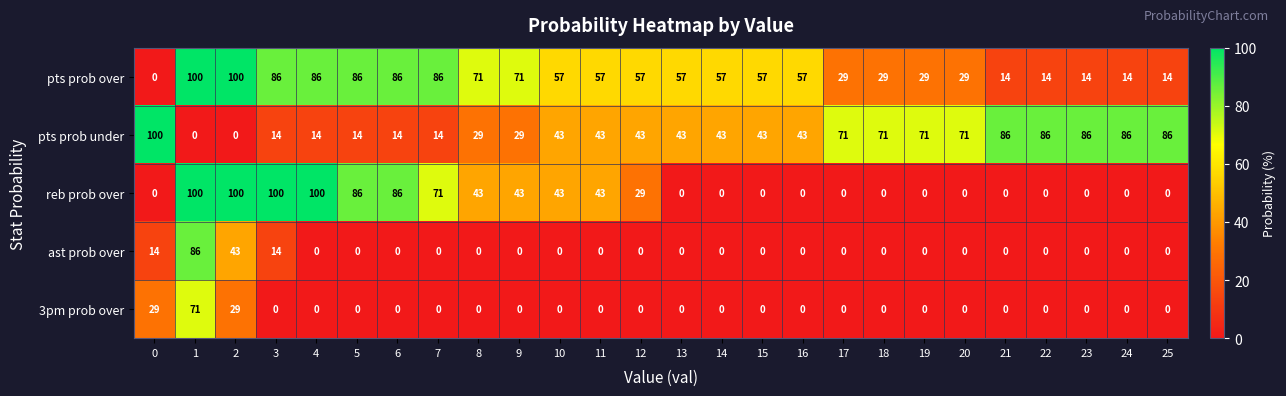

What is the sum of the reb prob over values at 22 and 4?

100